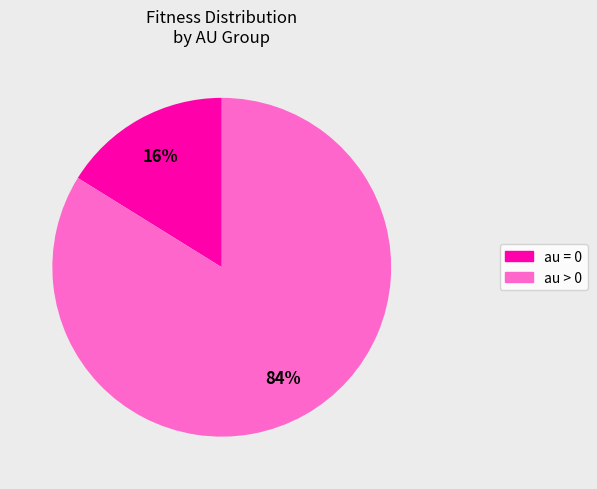

To the nearest percent, what is the difference between the largest and smallest slice percentages?

68%